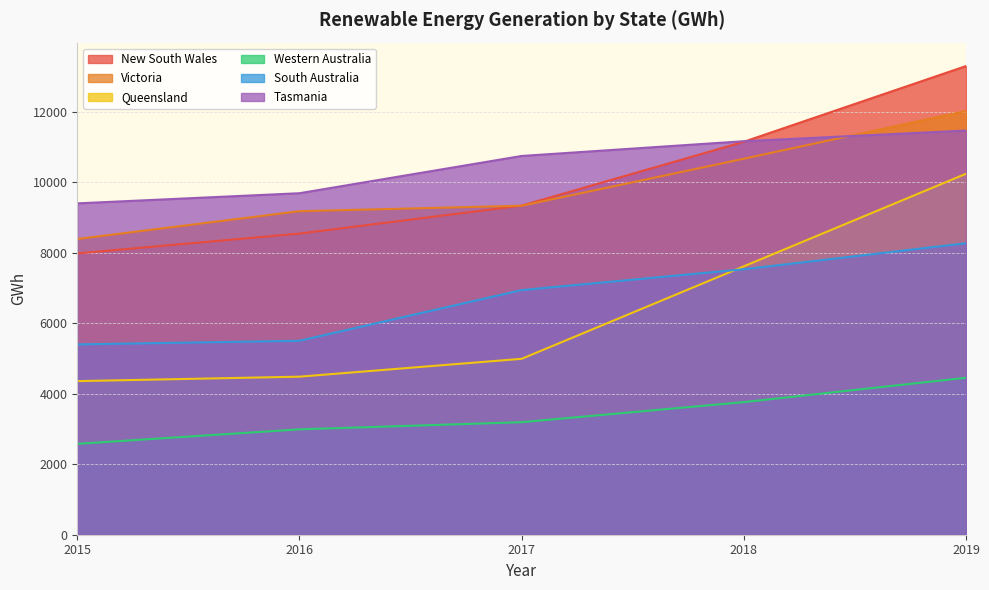

How many lines are shown in the chart?

6